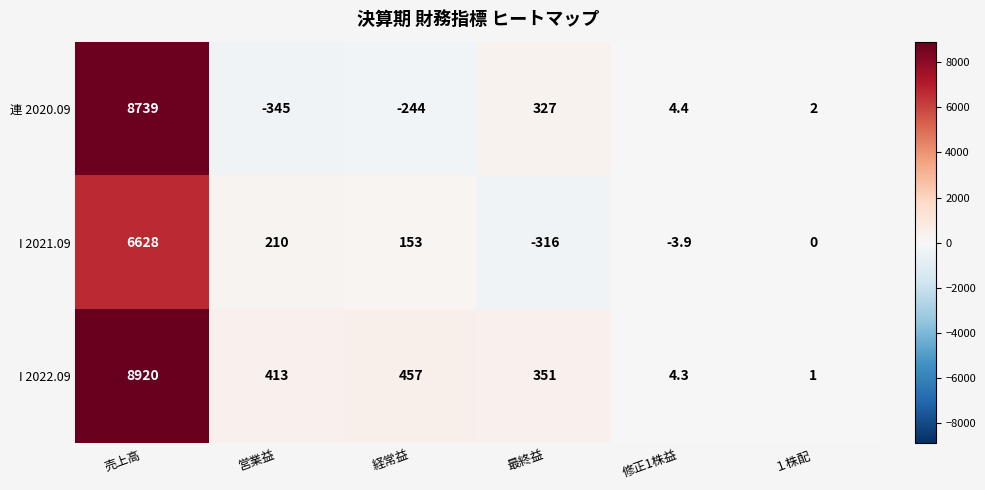

What is the smallest value displayed?

-345.0